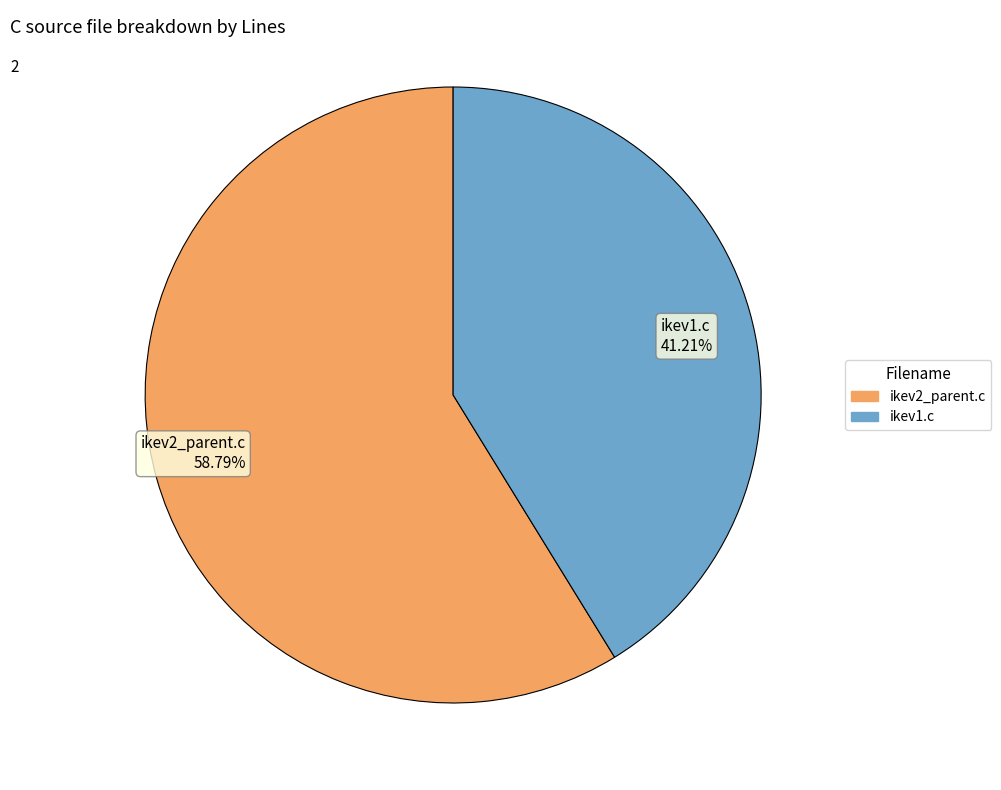

To the nearest percent, what portion does ikev1.c represent?

41%